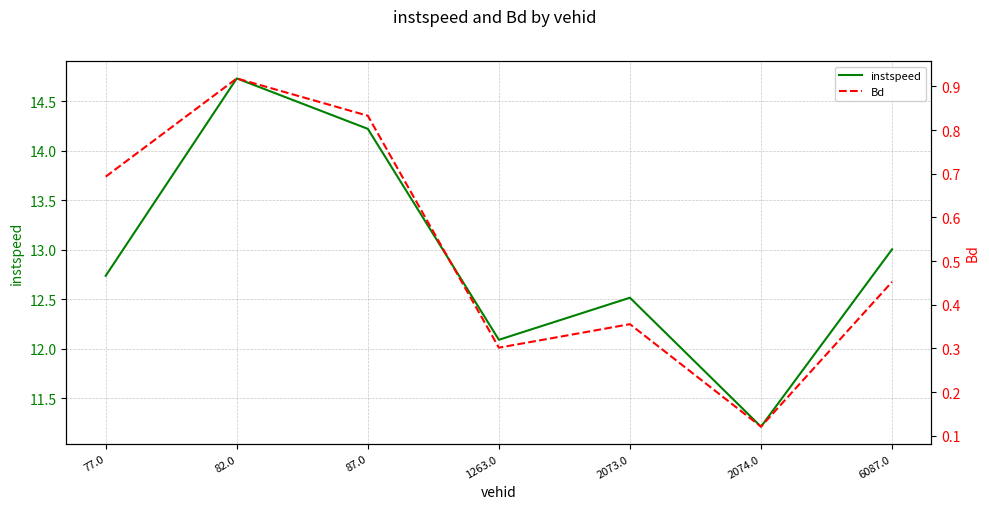

The value of Bd at 2074.0 is 0.0. True or false?

False